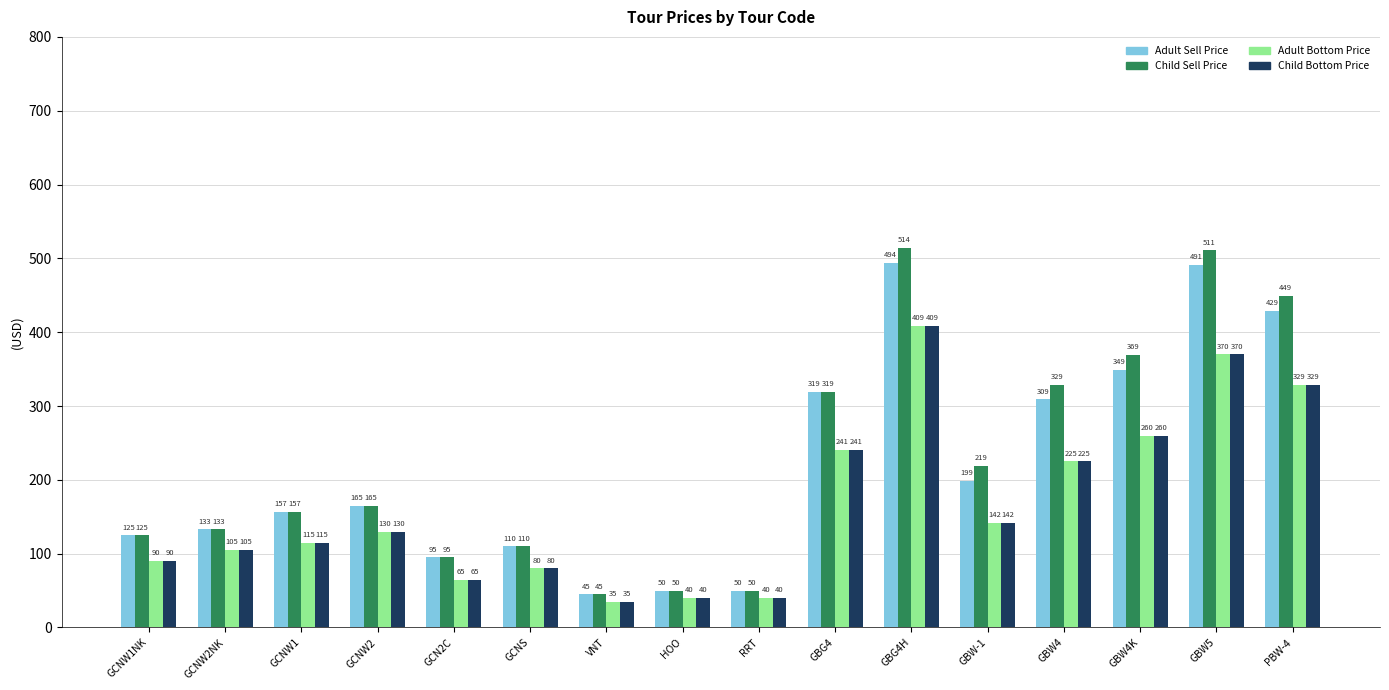

What is the difference between the Child Sell Price values at GBW4 and GCNW2NK?

196